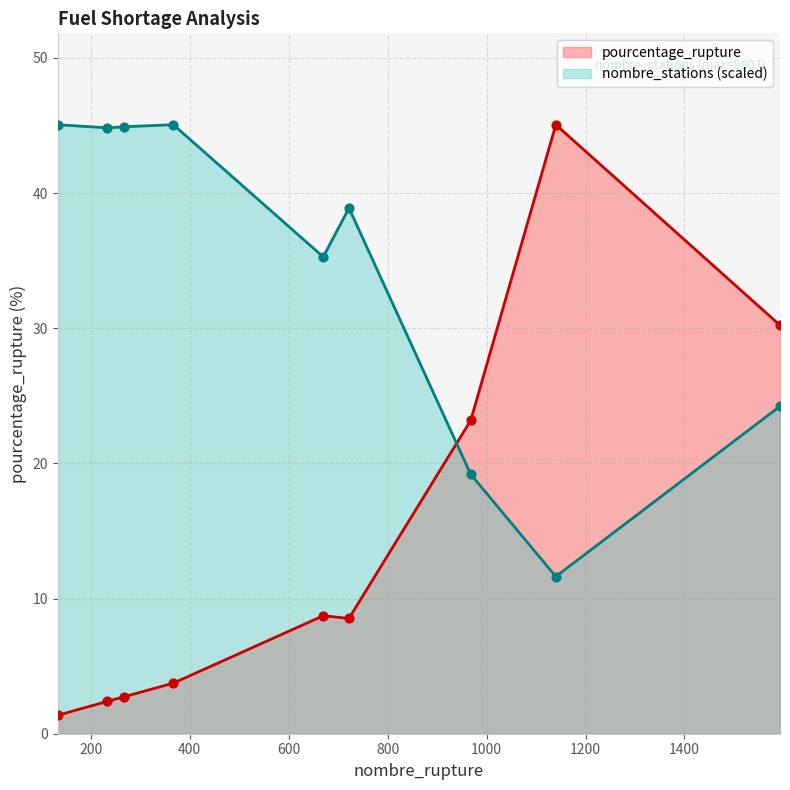

Which series has the largest total across all categories?

nombre_stations (scaled)